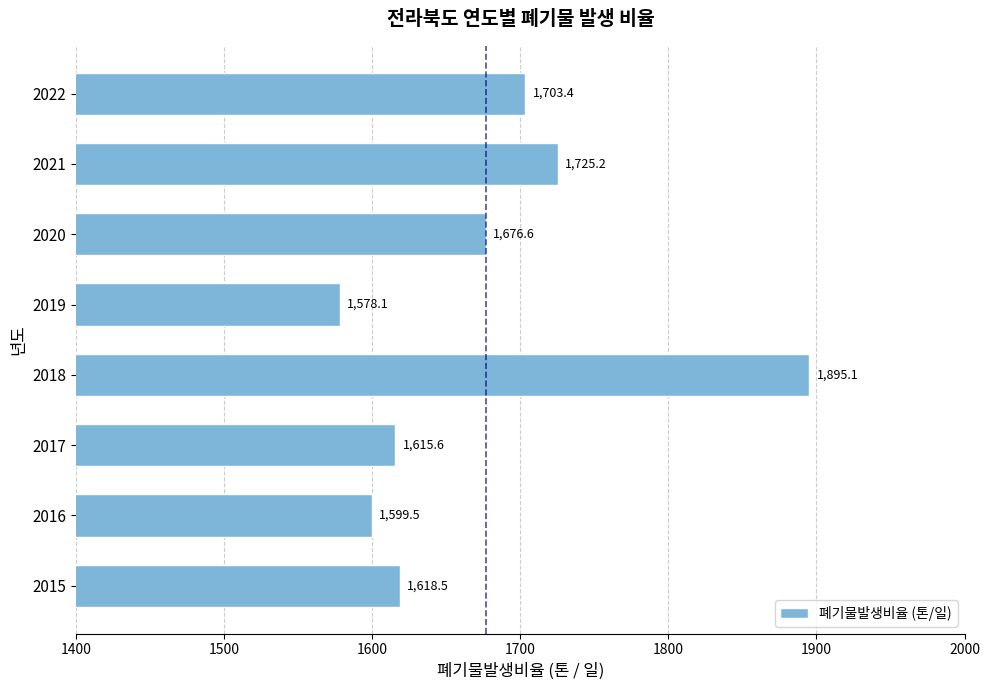

What is the sum of the values at 2015 and 2017?

3234.1